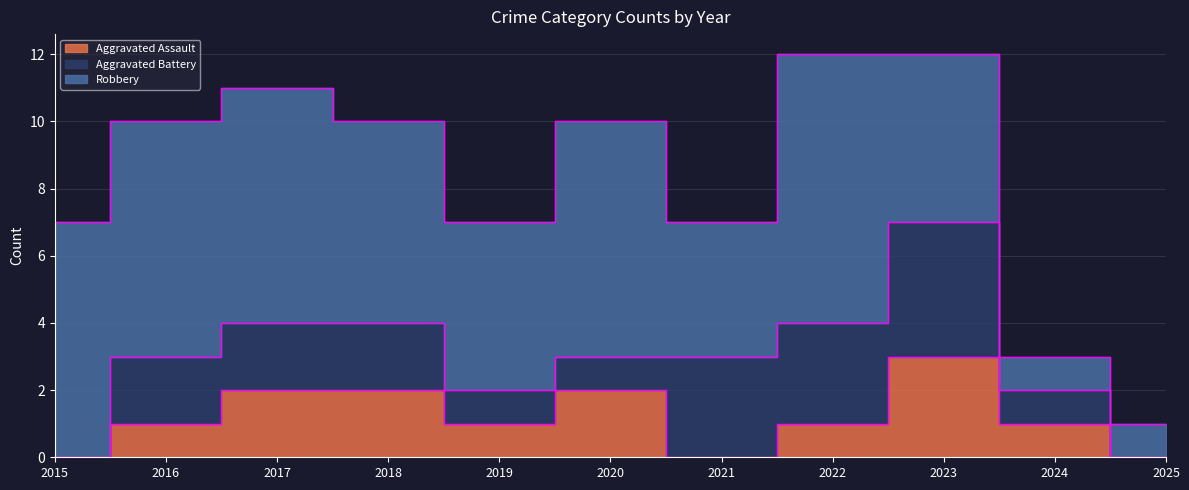

Which series changed the most between 2020 and 2022?

Aggravated Battery